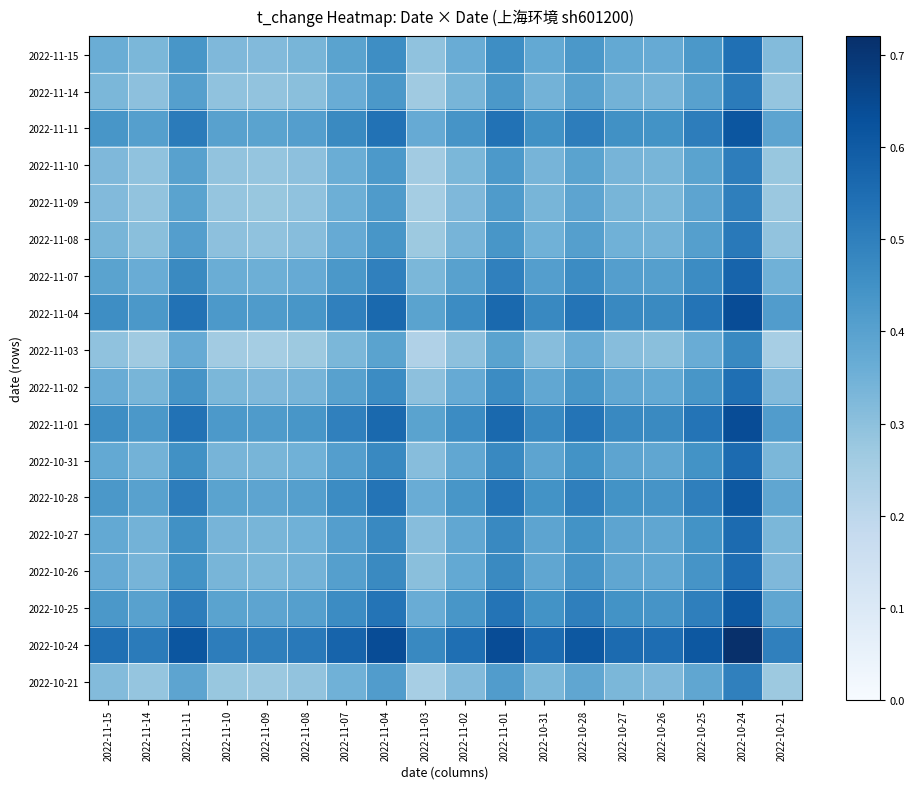

Reading right to left, what are all the values shown in this chart?

2022-11-15: 2022-10-21=0.3	2022-10-24=0.5	2022-10-25=0.4	2022-10-26=0.4	2022-10-27=0.4	2022-10-28=0.4	2022-10-31=0.4	2022-11-01=0.5	2022-11-02=0.4	2022-11-03=0.3	2022-11-04=0.5	2022-11-07=0.4	2022-11-08=0.3	2022-11-09=0.3	2022-11-10=0.3	2022-11-11=0.4	2022-11-14=0.3	2022-11-15=0.4
2022-11-14: 2022-10-21=0.3	2022-10-24=0.5	2022-10-25=0.4	2022-10-26=0.3	2022-10-27=0.3	2022-10-28=0.4	2022-10-31=0.3	2022-11-01=0.4	2022-11-02=0.3	2022-11-03=0.3	2022-11-04=0.4	2022-11-07=0.4	2022-11-08=0.3	2022-11-09=0.3	2022-11-10=0.3	2022-11-11=0.4	2022-11-14=0.3	2022-11-15=0.3
2022-11-11: 2022-10-21=0.4	2022-10-24=0.6	2022-10-25=0.5	2022-10-26=0.4	2022-10-27=0.5	2022-10-28=0.5	2022-10-31=0.5	2022-11-01=0.5	2022-11-02=0.4	2022-11-03=0.4	2022-11-04=0.5	2022-11-07=0.5	2022-11-08=0.4	2022-11-09=0.4	2022-11-10=0.4	2022-11-11=0.5	2022-11-14=0.4	2022-11-15=0.4
2022-11-10: 2022-10-21=0.3	2022-10-24=0.5	2022-10-25=0.4	2022-10-26=0.3	2022-10-27=0.3	2022-10-28=0.4	2022-10-31=0.3	2022-11-01=0.4	2022-11-02=0.3	2022-11-03=0.3	2022-11-04=0.4	2022-11-07=0.4	2022-11-08=0.3	2022-11-09=0.3	2022-11-10=0.3	2022-11-11=0.4	2022-11-14=0.3	2022-11-15=0.3
2022-11-09: 2022-10-21=0.3	2022-10-24=0.5	2022-10-25=0.4	2022-10-26=0.3	2022-10-27=0.3	2022-10-28=0.4	2022-10-31=0.3	2022-11-01=0.4	2022-11-02=0.3	2022-11-03=0.3	2022-11-04=0.4	2022-11-07=0.4	2022-11-08=0.3	2022-11-09=0.3	2022-11-10=0.3	2022-11-11=0.4	2022-11-14=0.3	2022-11-15=0.3
2022-11-08: 2022-10-21=0.3	2022-10-24=0.5	2022-10-25=0.4	2022-10-26=0.3	2022-10-27=0.3	2022-10-28=0.4	2022-10-31=0.3	2022-11-01=0.4	2022-11-02=0.3	2022-11-03=0.3	2022-11-04=0.4	2022-11-07=0.4	2022-11-08=0.3	2022-11-09=0.3	2022-11-10=0.3	2022-11-11=0.4	2022-11-14=0.3	2022-11-15=0.3
2022-11-07: 2022-10-21=0.3	2022-10-24=0.6	2022-10-25=0.5	2022-10-26=0.4	2022-10-27=0.4	2022-10-28=0.5	2022-10-31=0.4	2022-11-01=0.5	2022-11-02=0.4	2022-11-03=0.3	2022-11-04=0.5	2022-11-07=0.4	2022-11-08=0.4	2022-11-09=0.4	2022-11-10=0.4	2022-11-11=0.5	2022-11-14=0.4	2022-11-15=0.4
2022-11-04: 2022-10-21=0.4	2022-10-24=0.6	2022-10-25=0.5	2022-10-26=0.5	2022-10-27=0.5	2022-10-28=0.5	2022-10-31=0.5	2022-11-01=0.6	2022-11-02=0.5	2022-11-03=0.4	2022-11-04=0.6	2022-11-07=0.5	2022-11-08=0.4	2022-11-09=0.4	2022-11-10=0.4	2022-11-11=0.5	2022-11-14=0.4	2022-11-15=0.5
2022-11-03: 2022-10-21=0.2	2022-10-24=0.5	2022-10-25=0.4	2022-10-26=0.3	2022-10-27=0.3	2022-10-28=0.4	2022-10-31=0.3	2022-11-01=0.4	2022-11-02=0.3	2022-11-03=0.2	2022-11-04=0.4	2022-11-07=0.3	2022-11-08=0.3	2022-11-09=0.3	2022-11-10=0.3	2022-11-11=0.4	2022-11-14=0.3	2022-11-15=0.3
2022-11-02: 2022-10-21=0.3	2022-10-24=0.5	2022-10-25=0.4	2022-10-26=0.4	2022-10-27=0.4	2022-10-28=0.4	2022-10-31=0.4	2022-11-01=0.5	2022-11-02=0.4	2022-11-03=0.3	2022-11-04=0.5	2022-11-07=0.4	2022-11-08=0.3	2022-11-09=0.3	2022-11-10=0.3	2022-11-11=0.4	2022-11-14=0.3	2022-11-15=0.4
2022-11-01: 2022-10-21=0.4	2022-10-24=0.6	2022-10-25=0.5	2022-10-26=0.5	2022-10-27=0.5	2022-10-28=0.5	2022-10-31=0.5	2022-11-01=0.6	2022-11-02=0.5	2022-11-03=0.4	2022-11-04=0.6	2022-11-07=0.5	2022-11-08=0.4	2022-11-09=0.4	2022-11-10=0.4	2022-11-11=0.5	2022-11-14=0.4	2022-11-15=0.5
2022-10-31: 2022-10-21=0.3	2022-10-24=0.6	2022-10-25=0.4	2022-10-26=0.4	2022-10-27=0.4	2022-10-28=0.4	2022-10-31=0.4	2022-11-01=0.5	2022-11-02=0.4	2022-11-03=0.3	2022-11-04=0.5	2022-11-07=0.4	2022-11-08=0.3	2022-11-09=0.3	2022-11-10=0.3	2022-11-11=0.5	2022-11-14=0.3	2022-11-15=0.4
2022-10-28: 2022-10-21=0.4	2022-10-24=0.6	2022-10-25=0.5	2022-10-26=0.4	2022-10-27=0.4	2022-10-28=0.5	2022-10-31=0.4	2022-11-01=0.5	2022-11-02=0.4	2022-11-03=0.4	2022-11-04=0.5	2022-11-07=0.5	2022-11-08=0.4	2022-11-09=0.4	2022-11-10=0.4	2022-11-11=0.5	2022-11-14=0.4	2022-11-15=0.4
2022-10-27: 2022-10-21=0.3	2022-10-24=0.6	2022-10-25=0.4	2022-10-26=0.4	2022-10-27=0.4	2022-10-28=0.4	2022-10-31=0.4	2022-11-01=0.5	2022-11-02=0.4	2022-11-03=0.3	2022-11-04=0.5	2022-11-07=0.4	2022-11-08=0.3	2022-11-09=0.3	2022-11-10=0.3	2022-11-11=0.5	2022-11-14=0.3	2022-11-15=0.4
2022-10-26: 2022-10-21=0.3	2022-10-24=0.6	2022-10-25=0.4	2022-10-26=0.4	2022-10-27=0.4	2022-10-28=0.4	2022-10-31=0.4	2022-11-01=0.5	2022-11-02=0.4	2022-11-03=0.3	2022-11-04=0.5	2022-11-07=0.4	2022-11-08=0.3	2022-11-09=0.3	2022-11-10=0.3	2022-11-11=0.4	2022-11-14=0.3	2022-11-15=0.4
2022-10-25: 2022-10-21=0.4	2022-10-24=0.6	2022-10-25=0.5	2022-10-26=0.4	2022-10-27=0.4	2022-10-28=0.5	2022-10-31=0.4	2022-11-01=0.5	2022-11-02=0.4	2022-11-03=0.4	2022-11-04=0.5	2022-11-07=0.5	2022-11-08=0.4	2022-11-09=0.4	2022-11-10=0.4	2022-11-11=0.5	2022-11-14=0.4	2022-11-15=0.4
2022-10-24: 2022-10-21=0.5	2022-10-24=0.7	2022-10-25=0.6	2022-10-26=0.6	2022-10-27=0.6	2022-10-28=0.6	2022-10-31=0.6	2022-11-01=0.6	2022-11-02=0.5	2022-11-03=0.5	2022-11-04=0.6	2022-11-07=0.6	2022-11-08=0.5	2022-11-09=0.5	2022-11-10=0.5	2022-11-11=0.6	2022-11-14=0.5	2022-11-15=0.5
2022-10-21: 2022-10-21=0.3	2022-10-24=0.5	2022-10-25=0.4	2022-10-26=0.3	2022-10-27=0.3	2022-10-28=0.4	2022-10-31=0.3	2022-11-01=0.4	2022-11-02=0.3	2022-11-03=0.2	2022-11-04=0.4	2022-11-07=0.3	2022-11-08=0.3	2022-11-09=0.3	2022-11-10=0.3	2022-11-11=0.4	2022-11-14=0.3	2022-11-15=0.3